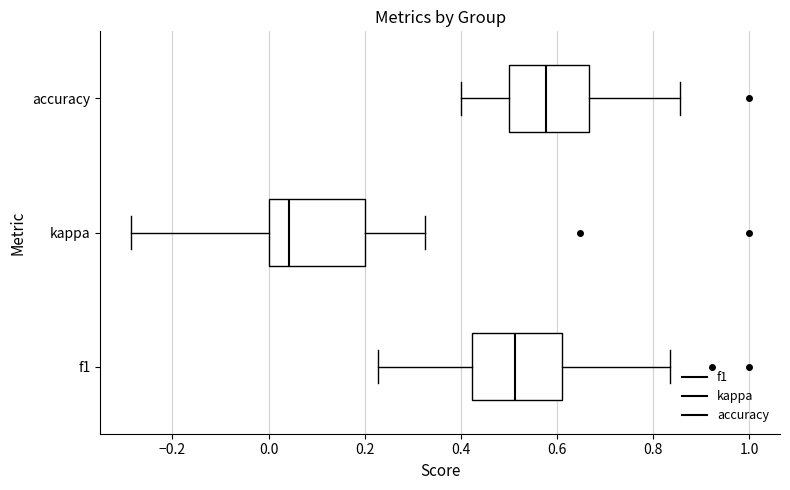

Reading bottom to top, read every box against the x-axis: the position of its median line, the range the box covers, and the ends of its whiskers. The values are not printed on the chart, so give them approximately, as read against the axis.

f1: median 0.52, box 0.42 to 0.62, whiskers 0.22 to 0.84
kappa: median 0.04, box 0.00 to 0.20, whiskers -0.28 to 0.32
accuracy: median 0.58, box 0.50 to 0.66, whiskers 0.40 to 0.86